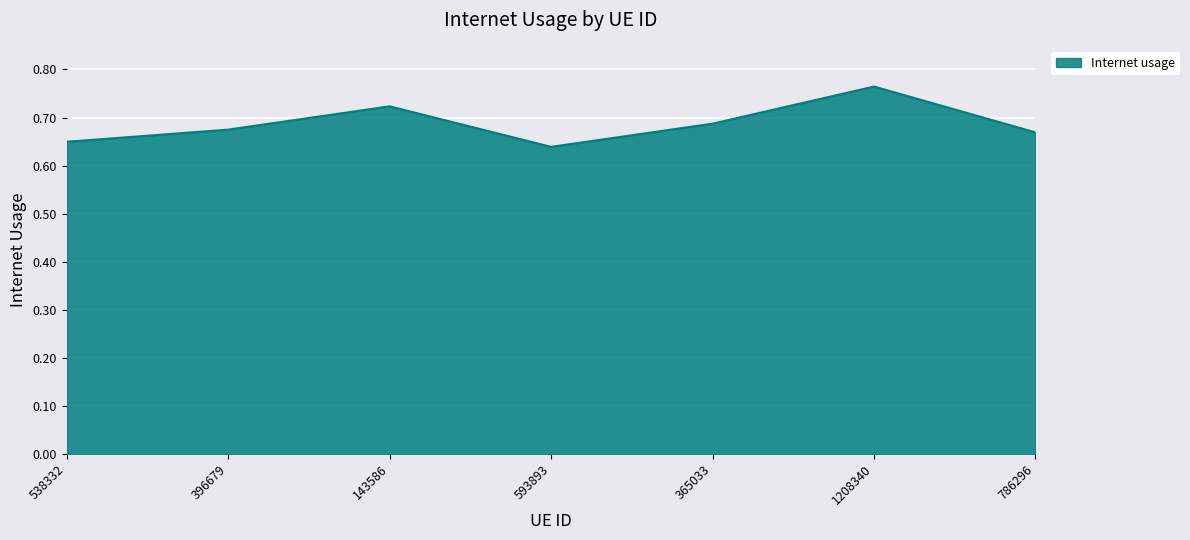

Which has a higher value, 538332 or 365033?

365033